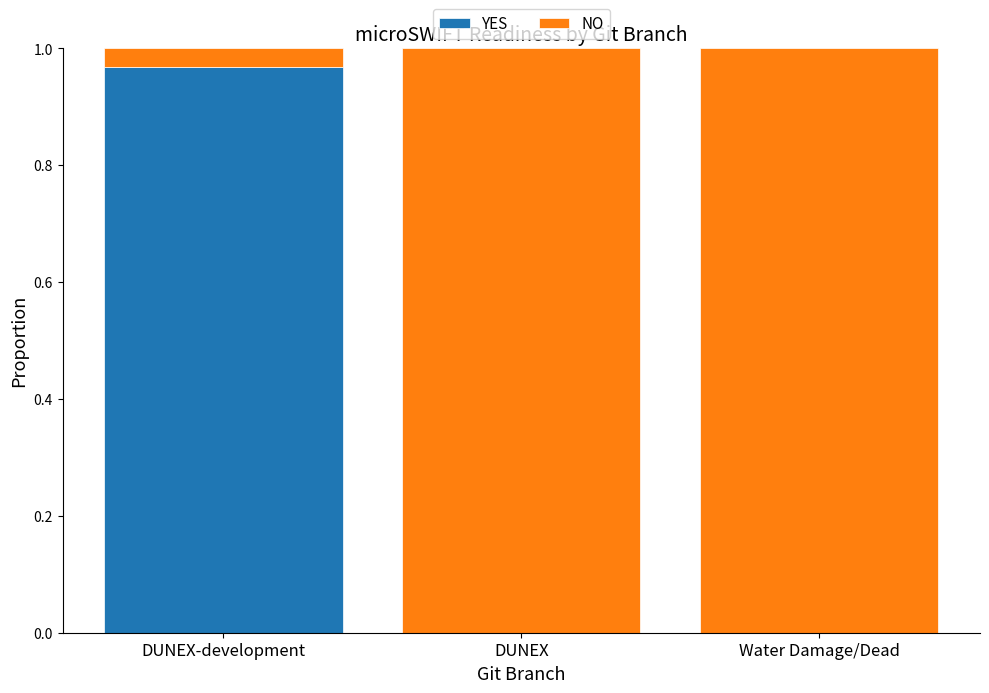

Is it true that YES equals 0.0 at Water Damage/Dead?

True